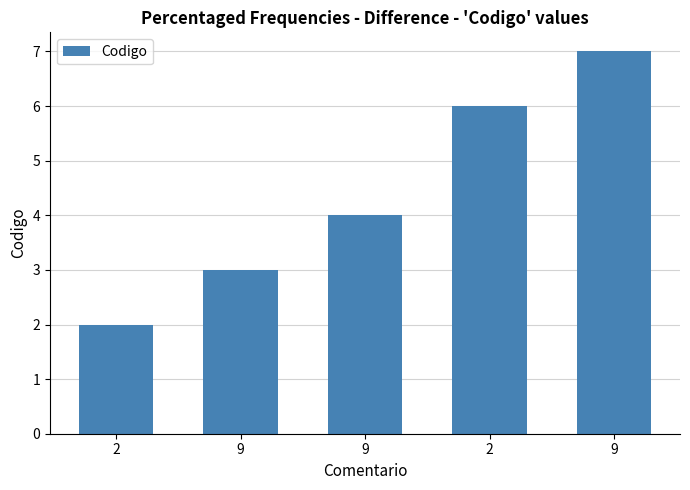

Is it true that the value at 9 is 5?

False